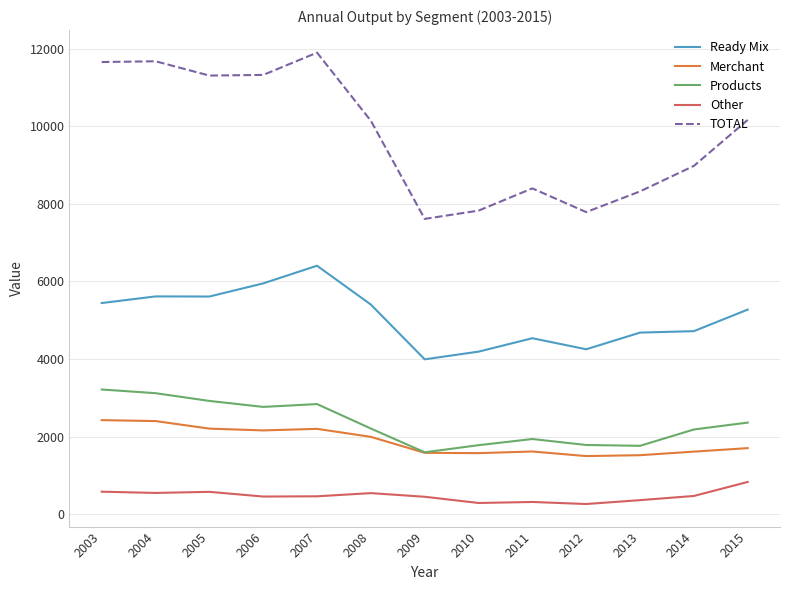

What is the greatest value displayed?

11898